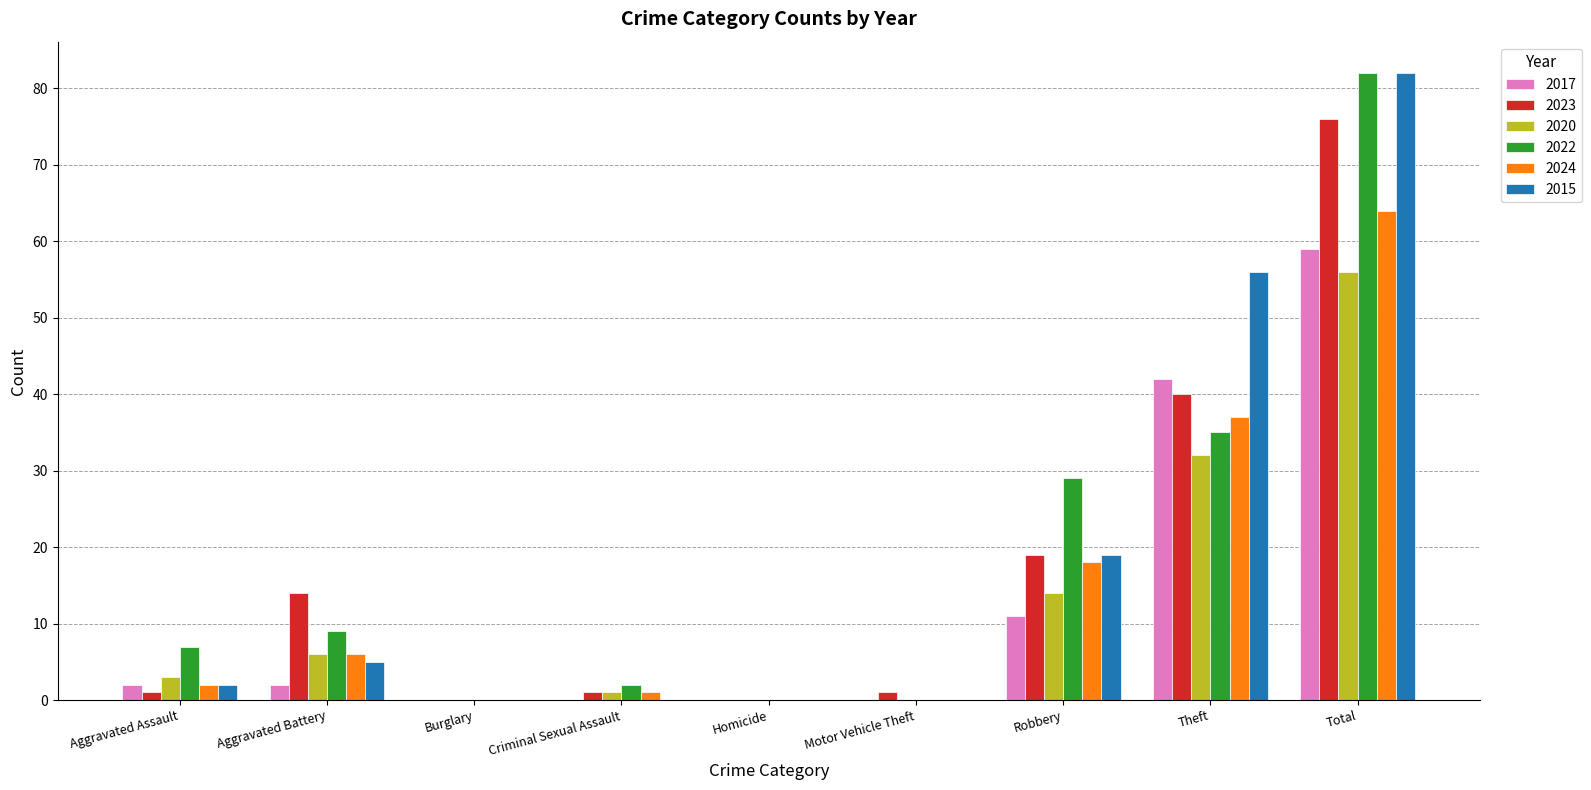

How many groups of bars are there?

9